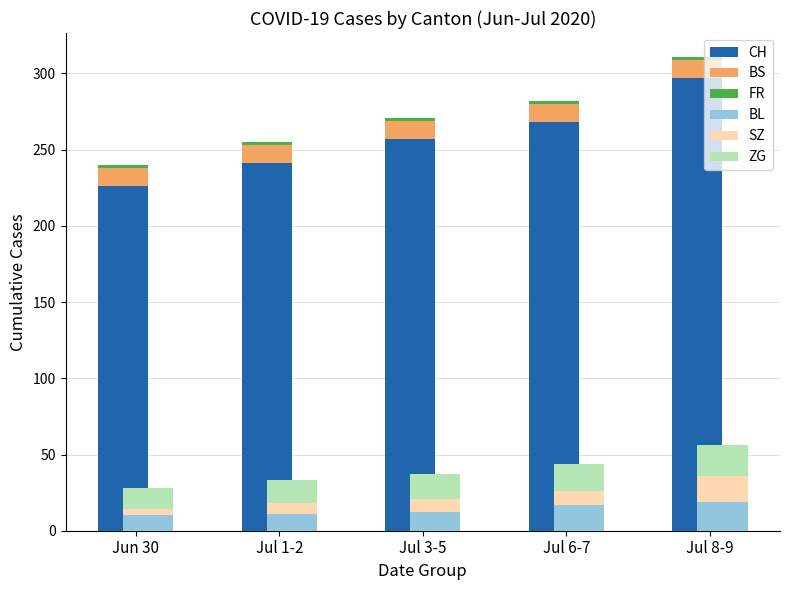

At how many categories does at least one series exceed 110?

5